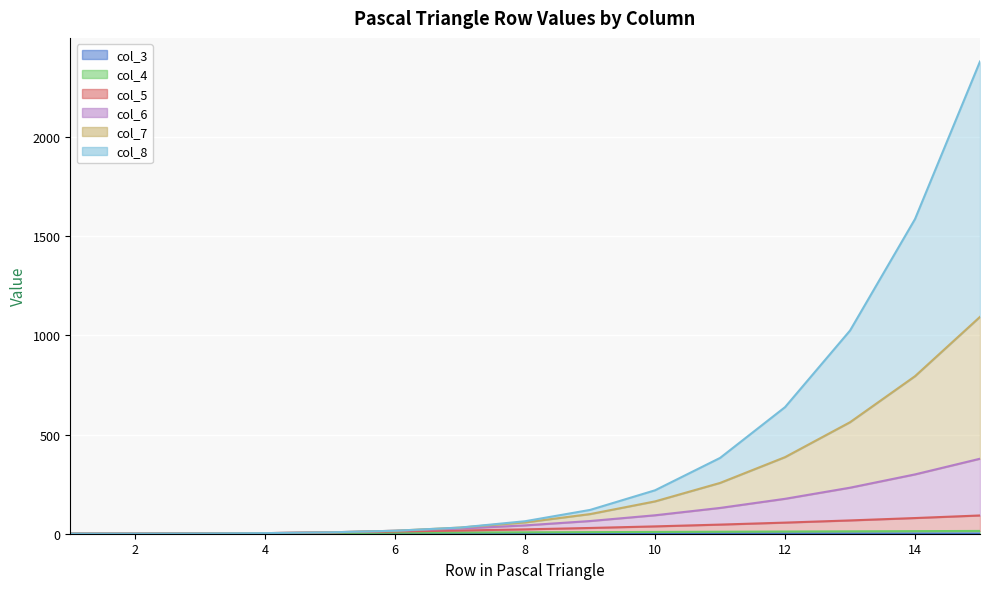

At which category is the sum across all series the highest?

15